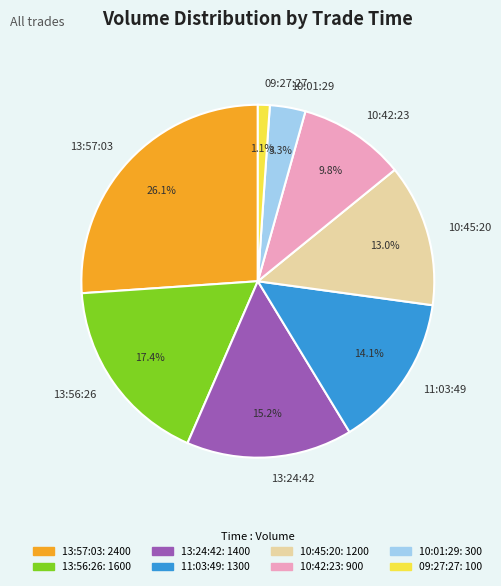

Combined, do 13:57:03 and 10:01:29 account for over 50%?

No